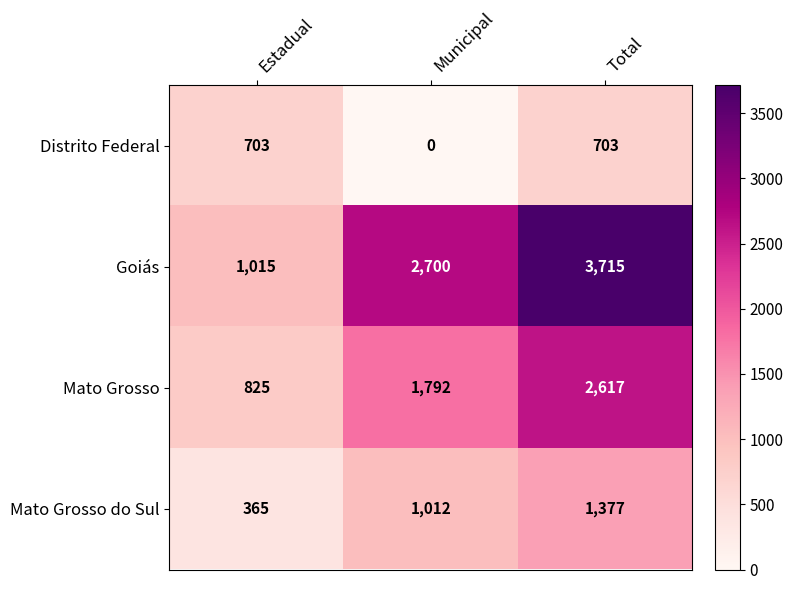

Rank the series by their maximum value, from highest to lowest.

Goiás, Mato Grosso, Mato Grosso do Sul, Distrito Federal